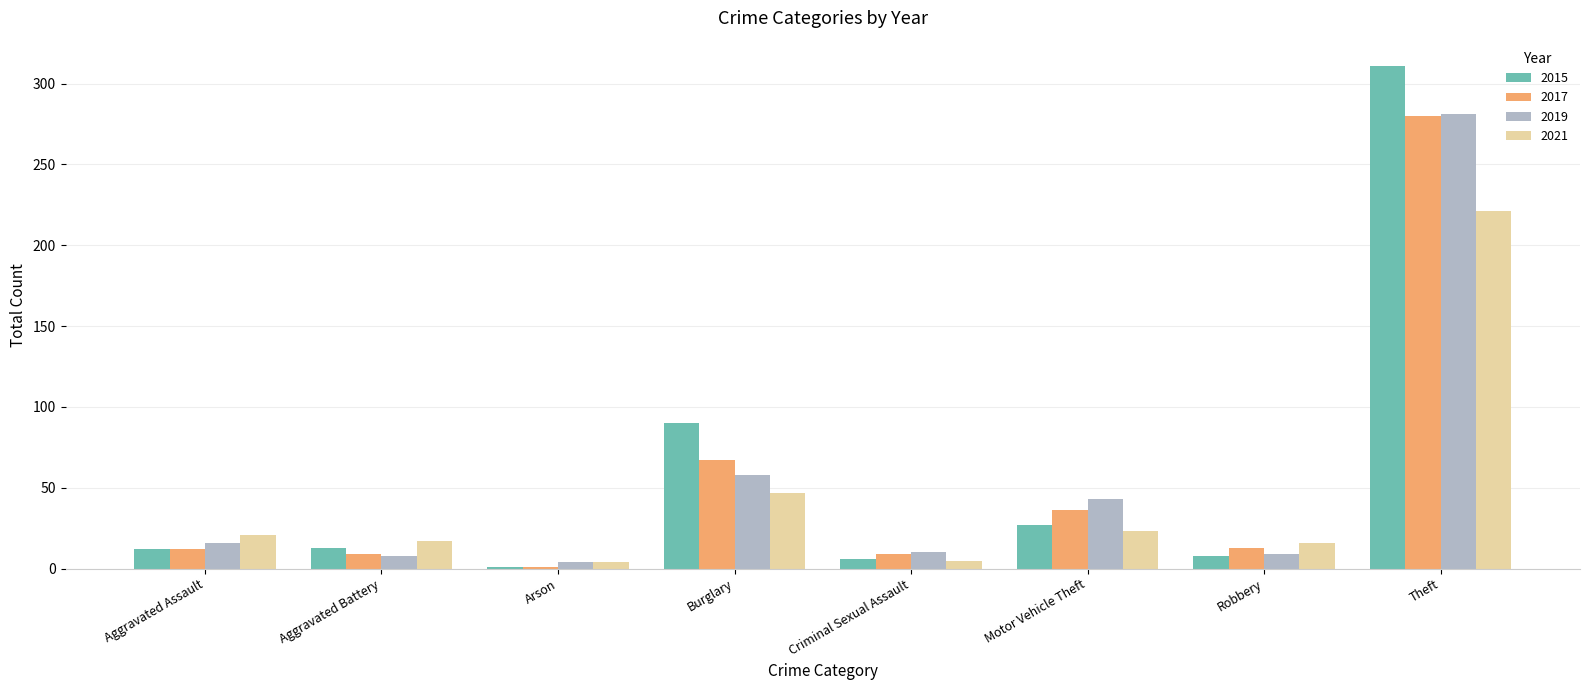

Which series changed the most between Motor Vehicle Theft and Robbery?

2019